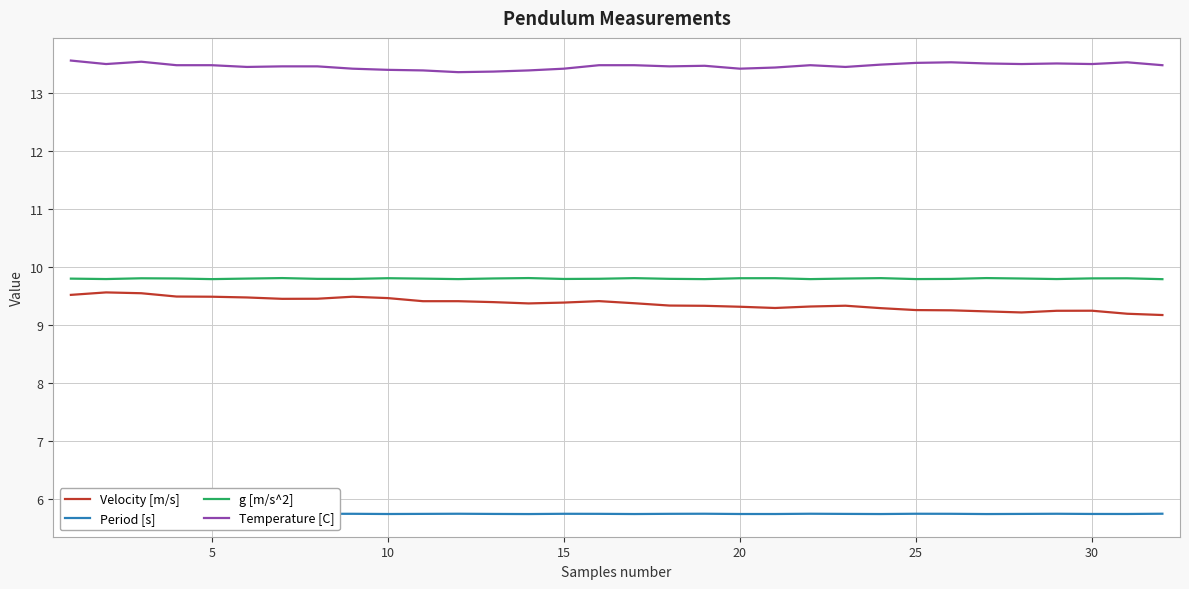

True or false: Temperature [C] and Period [s] cross at least once.

False